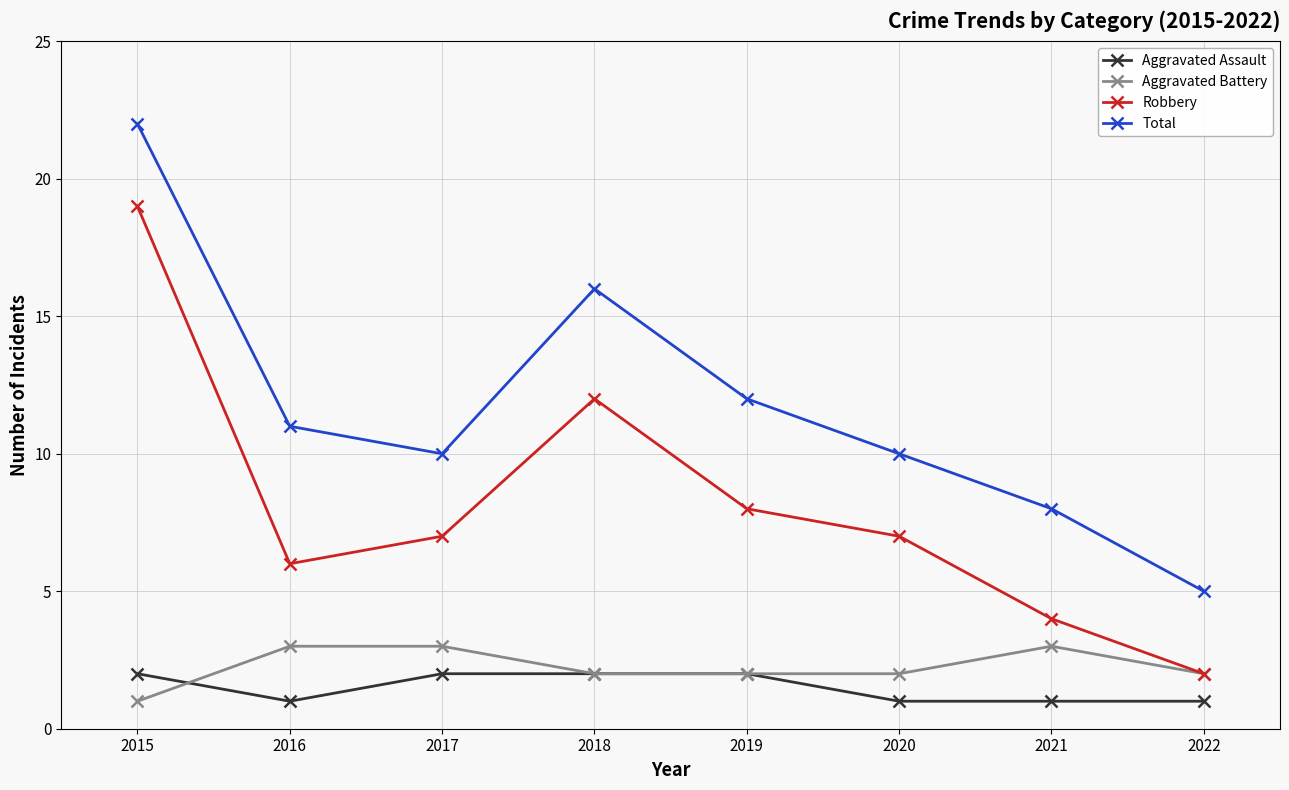

How many values in the Aggravated Assault series are below 2?

4